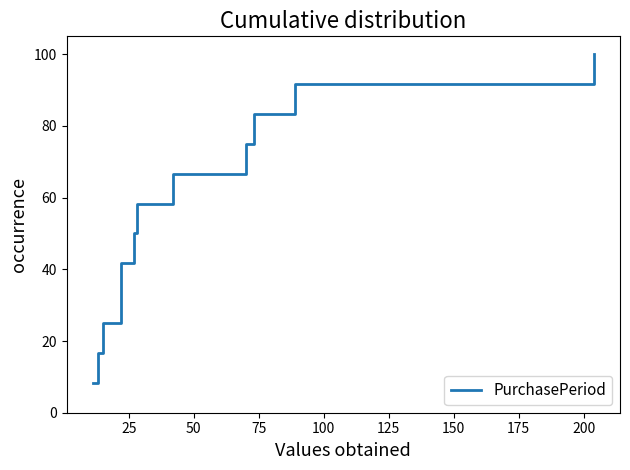

The chart shows a value of 45.2 at 75. True or false?

False